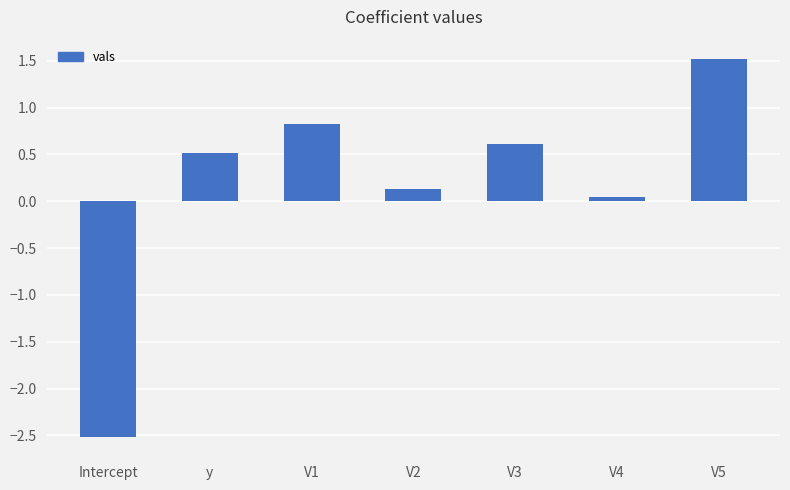

Which category has the lowest value across all series?

Intercept